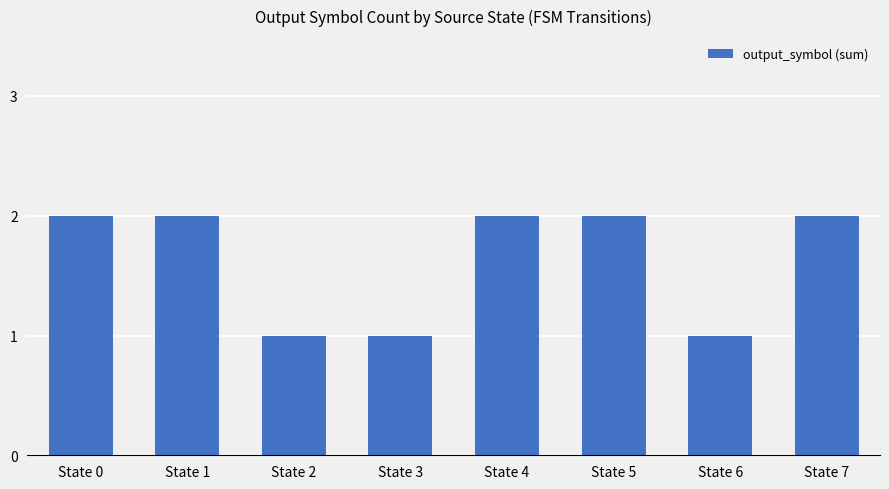

Does the chart contain any negative values?

No